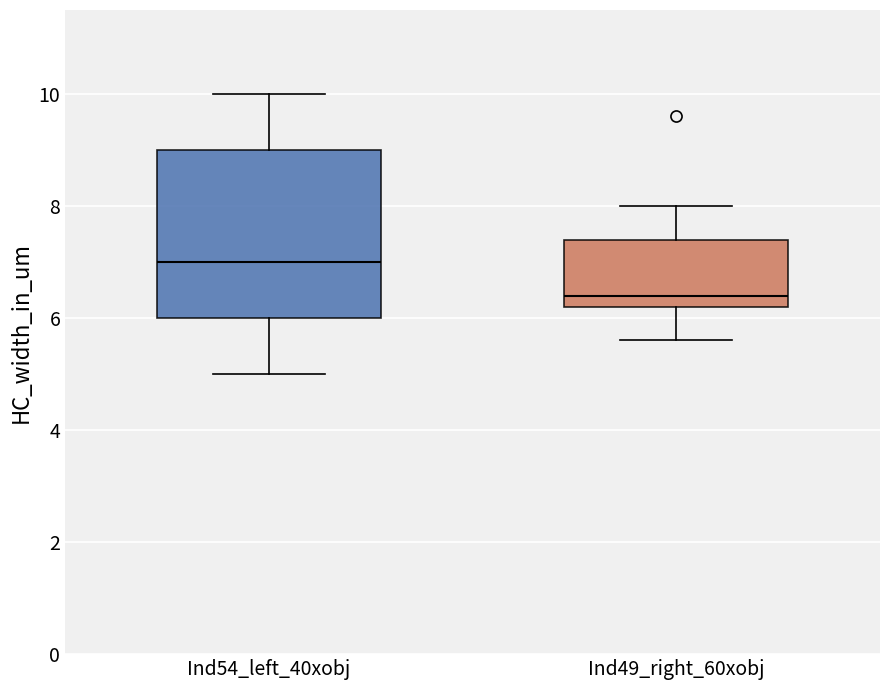

Which box's median line is the highest?

Ind54_left_40xobj